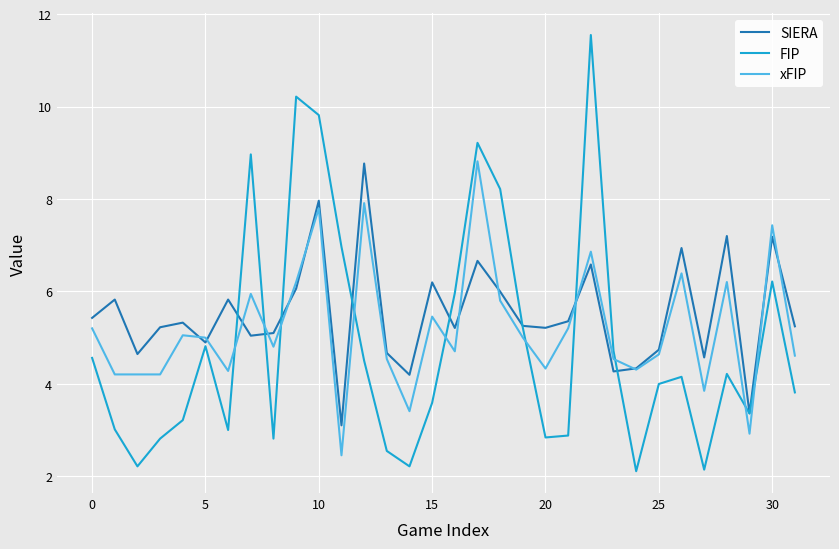

True or false: xFIP and SIERA intersect in this chart.

True